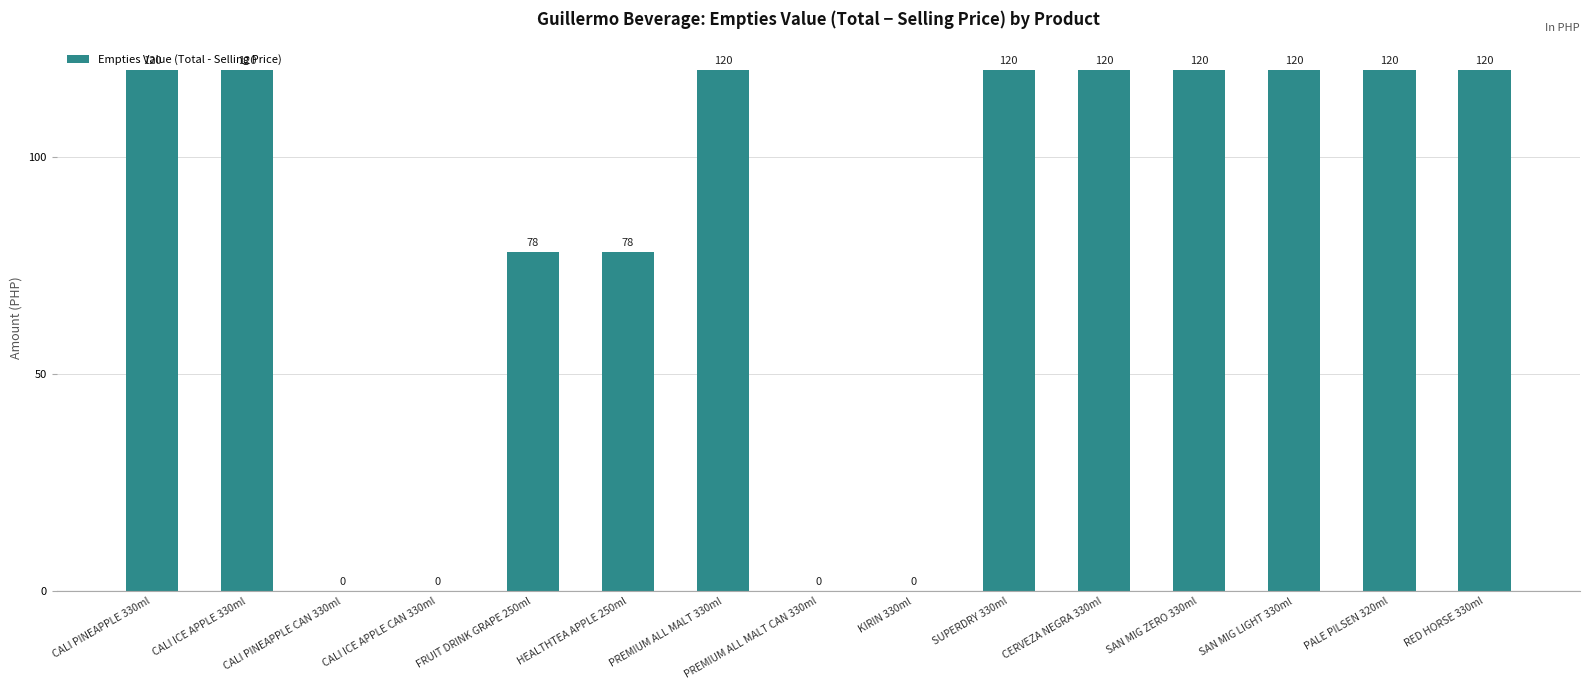

Which has a higher value, PREMIUM ALL MALT 330ml or HEALTHTEA APPLE 250ml?

PREMIUM ALL MALT 330ml